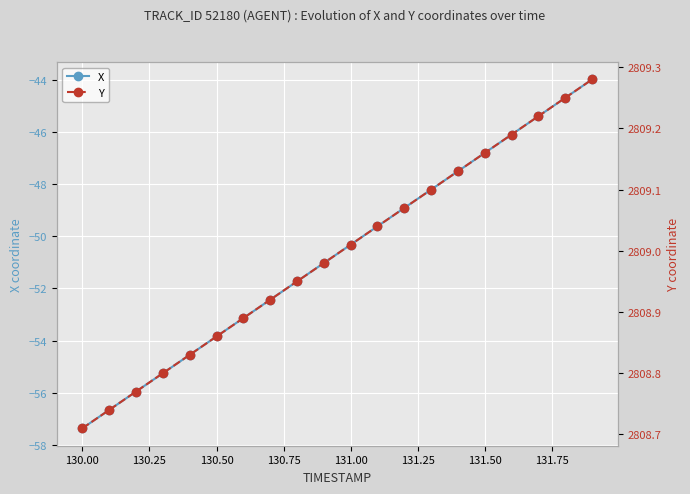

What is the lowest value of the X series?

-57.4